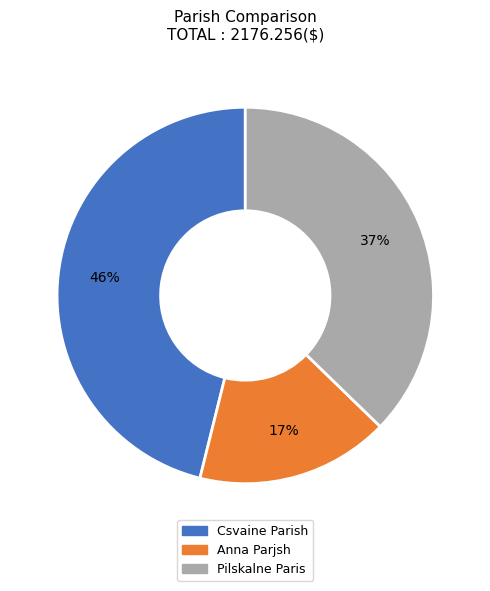

To the nearest percent, what is the average slice percentage?

33%